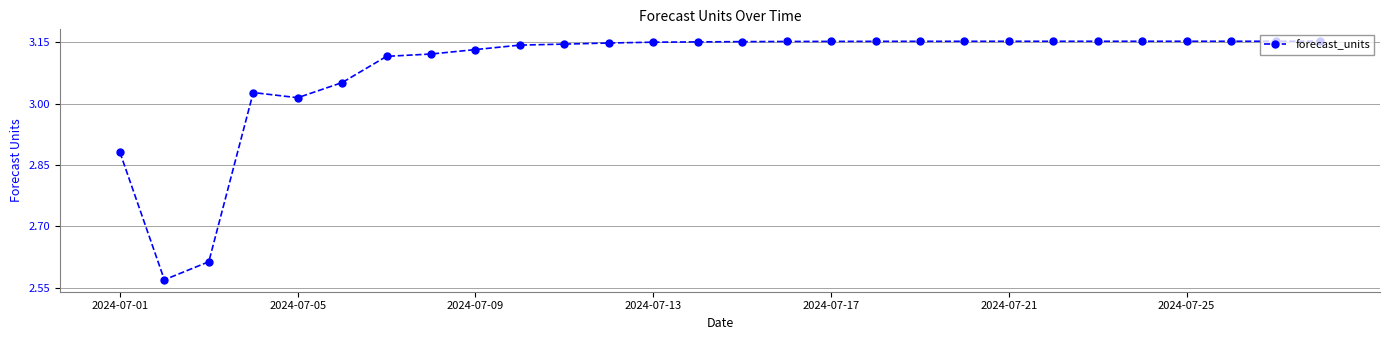

What is the difference between the second highest and second lowest values?

0.5